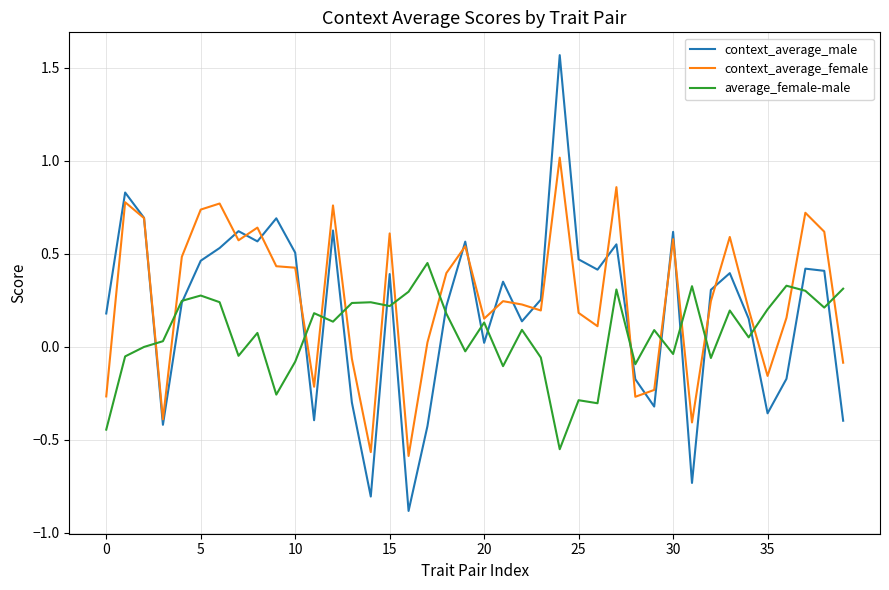

True or false: context_average_female has more than 0 interior local peaks.

True